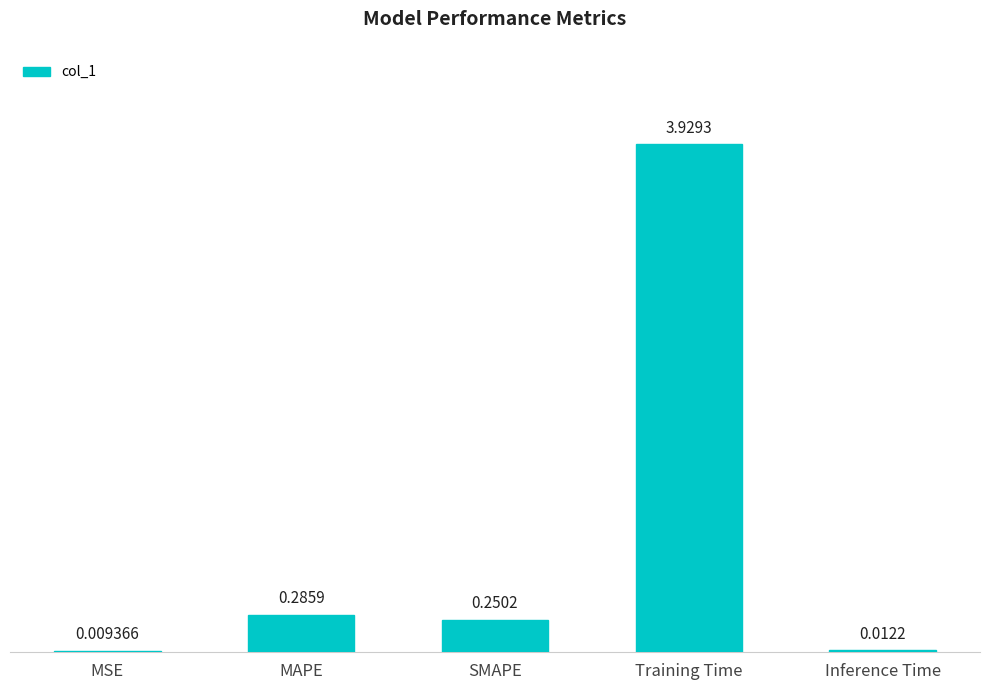

Between Inference Time and MSE, which is larger?

Inference Time